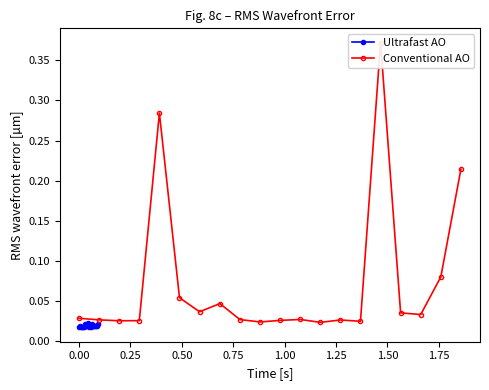

The Conventional AO series shows 0.0 at 1.25. True or false?

False